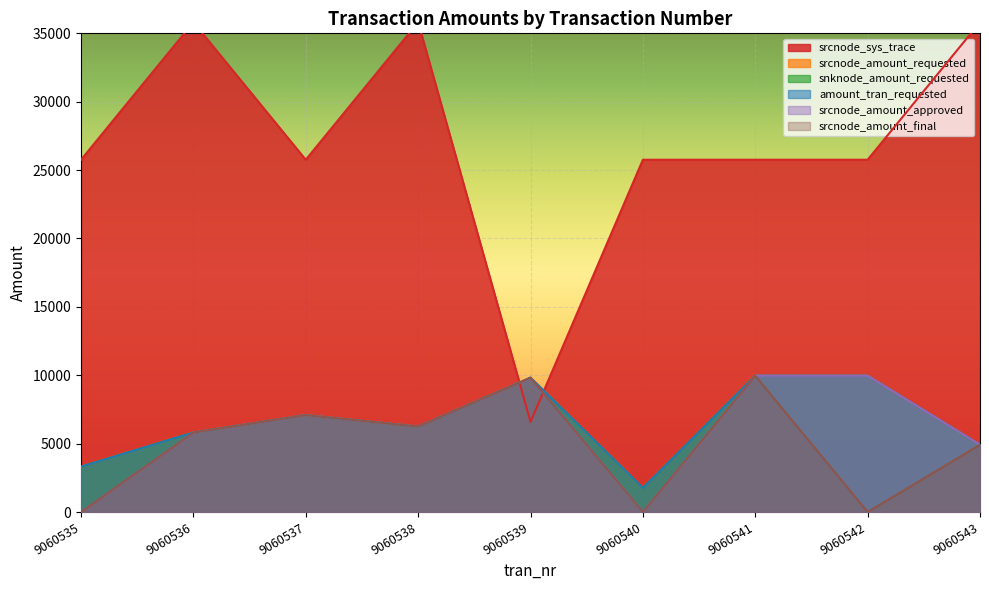

How many interior local valleys does the snknode_amount_requested series have?

2